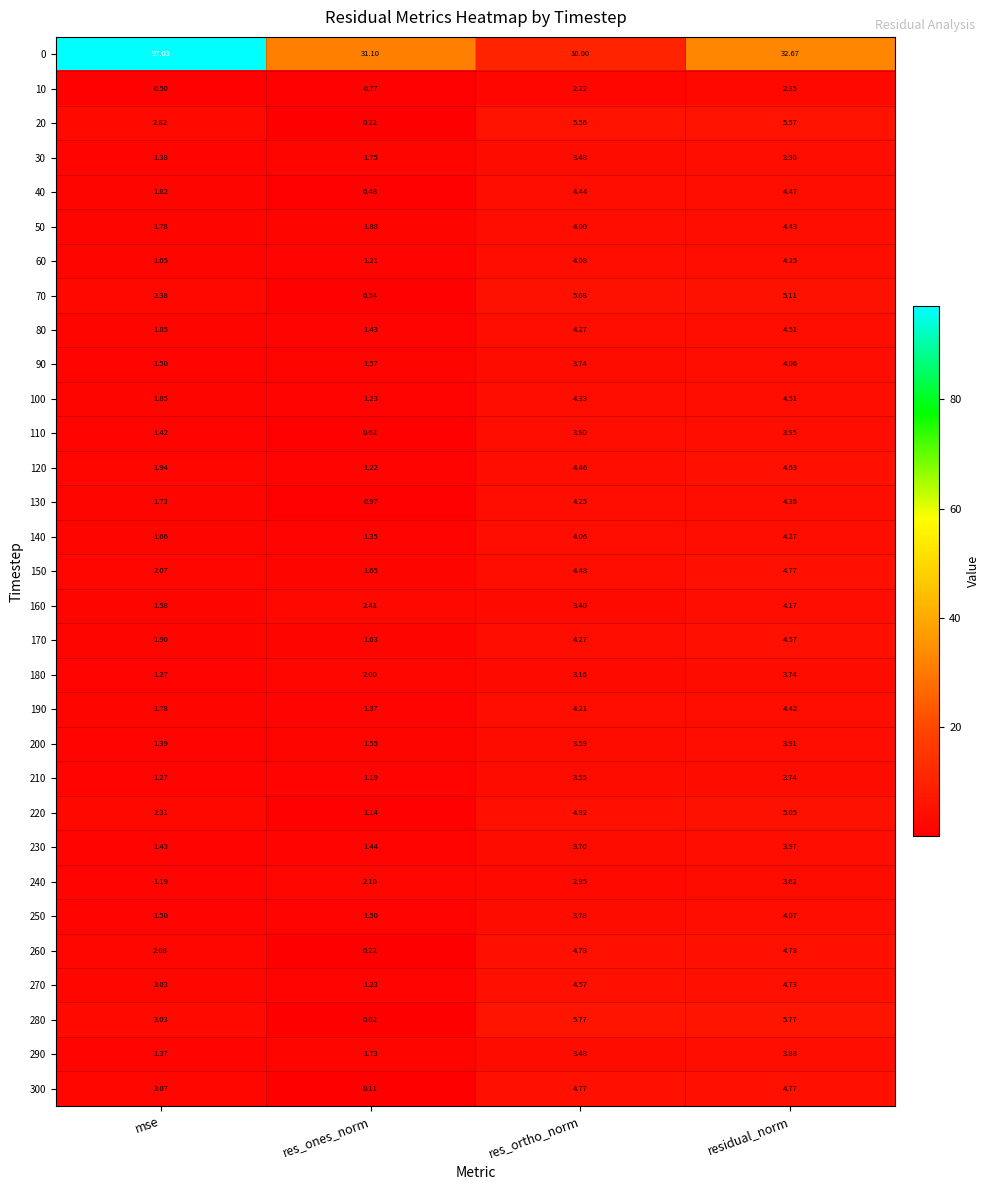

Is the value of 10 at residual_norm greater than the value of 190 at res_ones_norm?

Yes